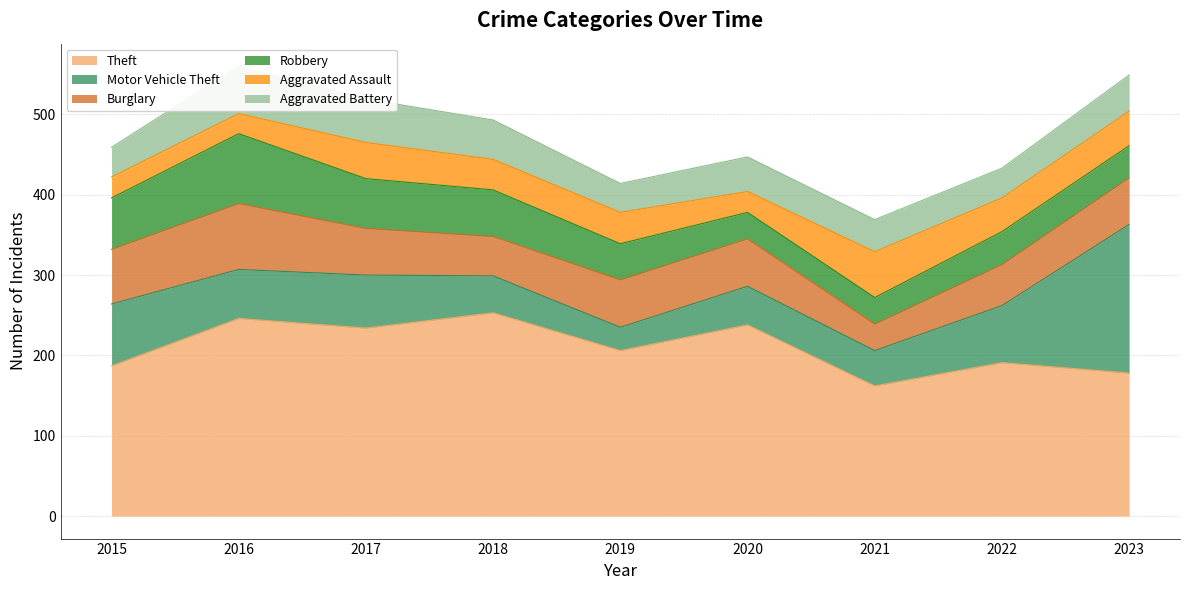

True or false: Theft and Aggravated Assault intersect in this chart.

False